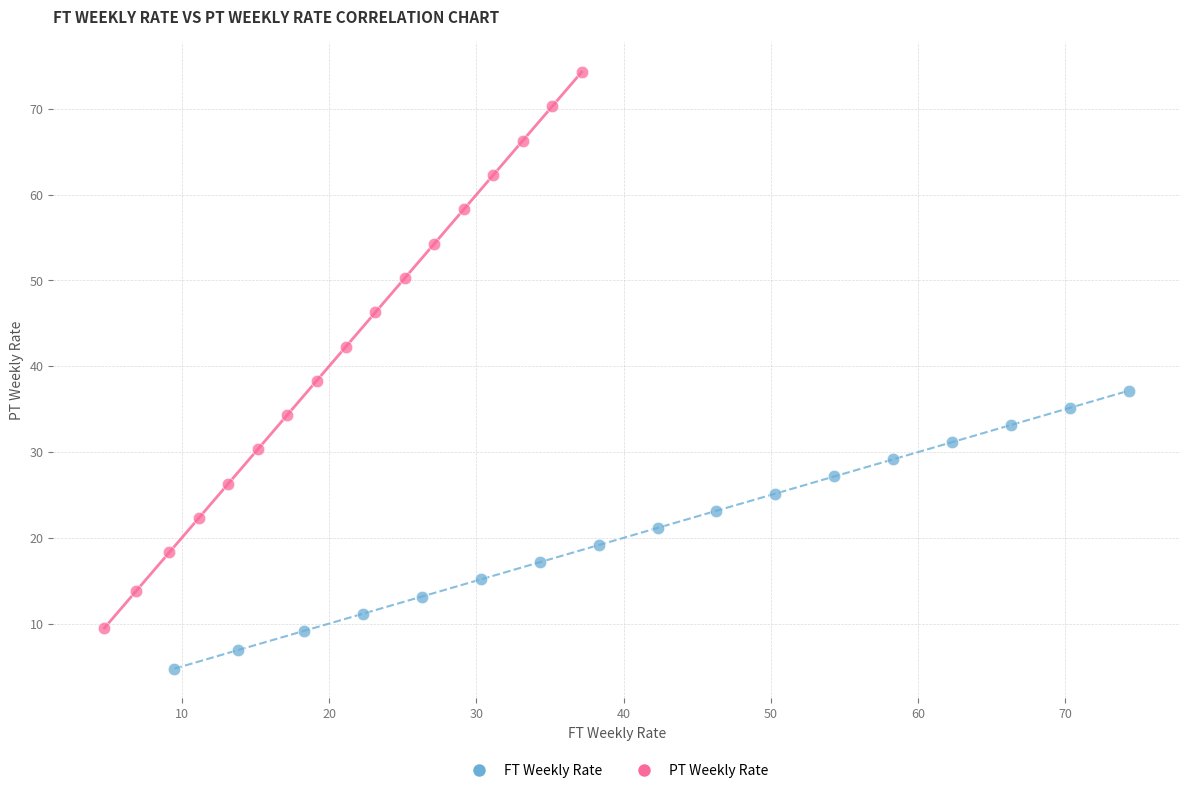

Which series reaches the minimum Y coordinate?

FT Weekly Rate